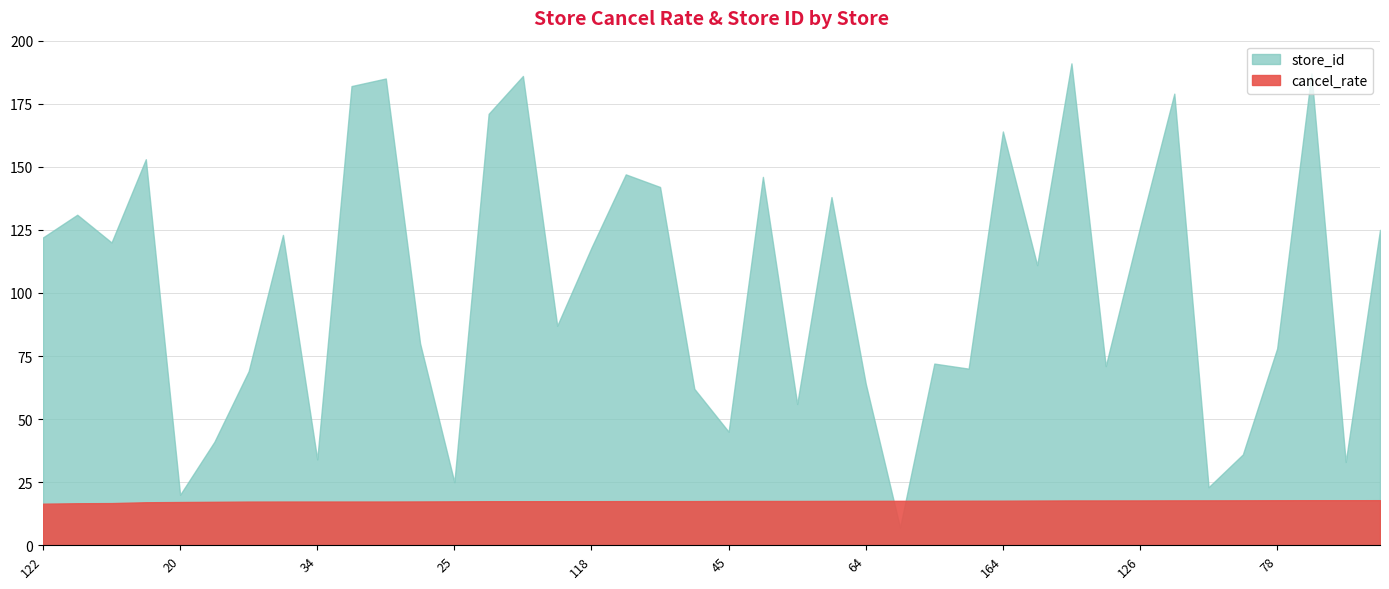

How many series are shown in this chart?

2